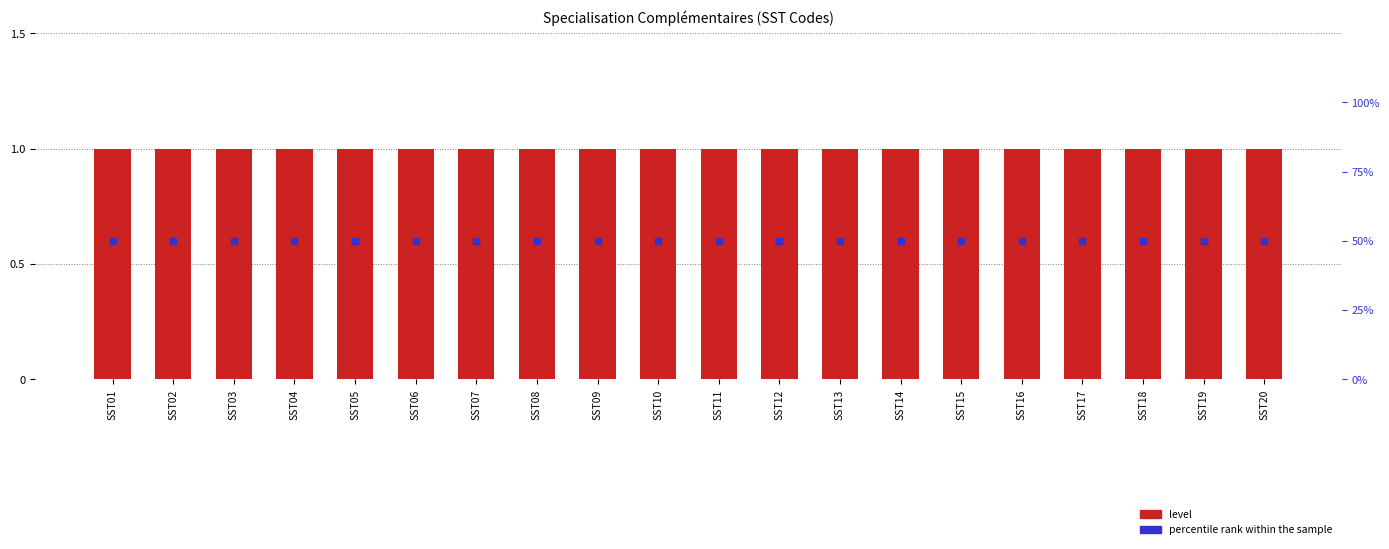

Is the value of level at SST10 greater than the value of percentile rank within the sample at SST14?

No